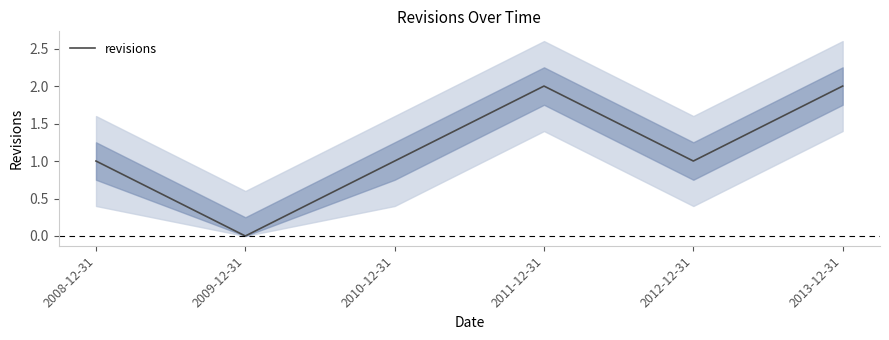

What is the difference between the values at 2013-12-31 and 2012-12-31?

1